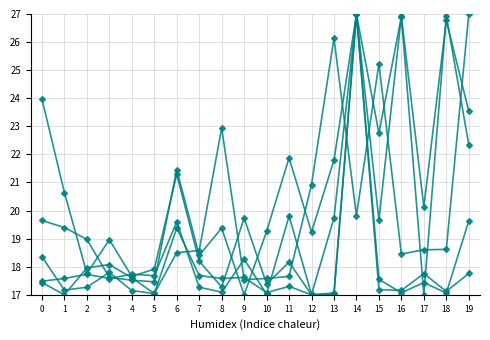

What is the minimum value shown in the chart?

17.0